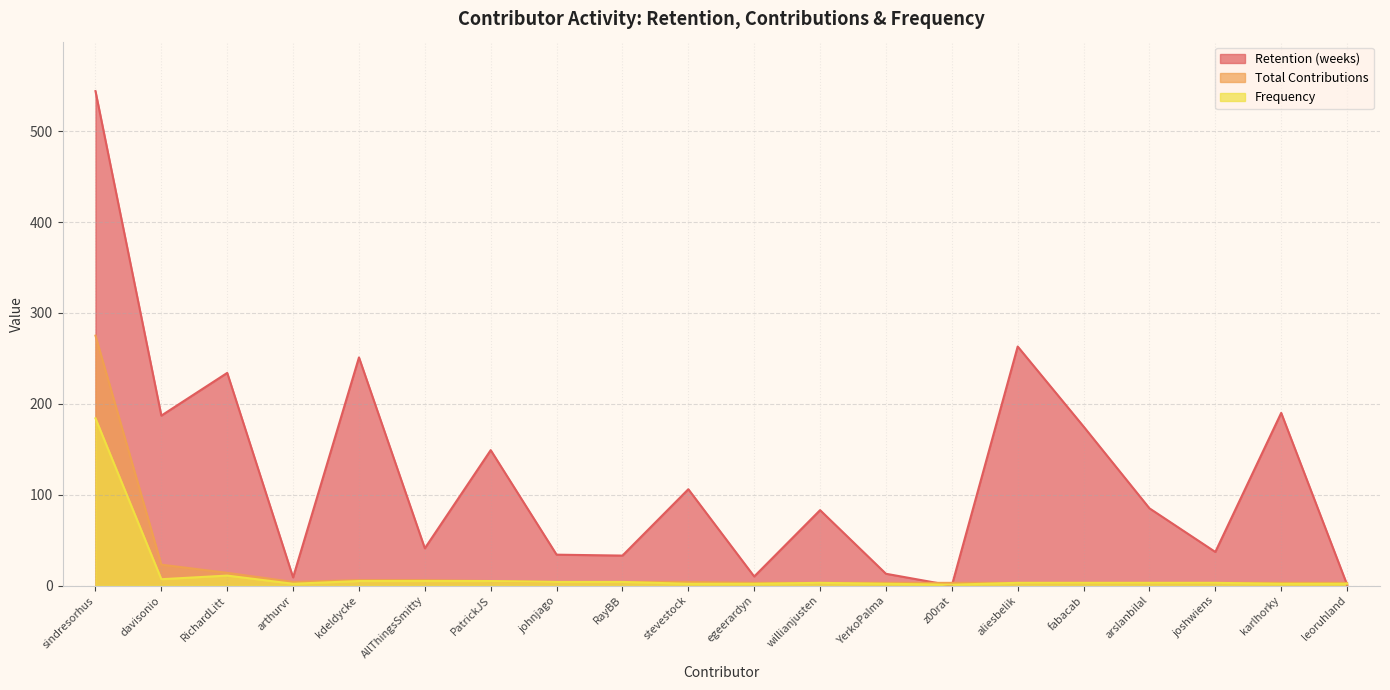

How many lines are shown in the chart?

3